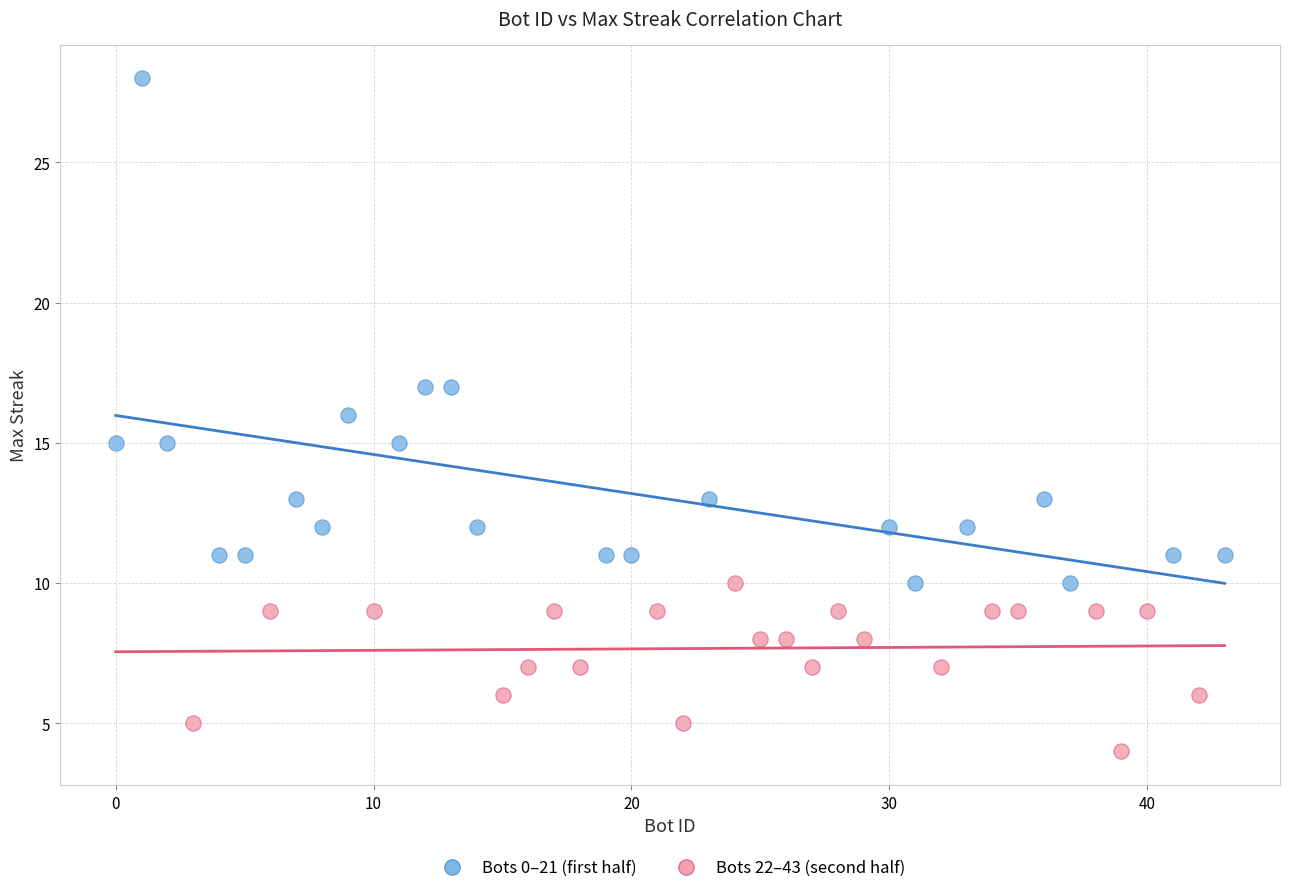

What are all the series names shown in the legend?

Bots 0–21 (first half), Bots 22–43 (second half)